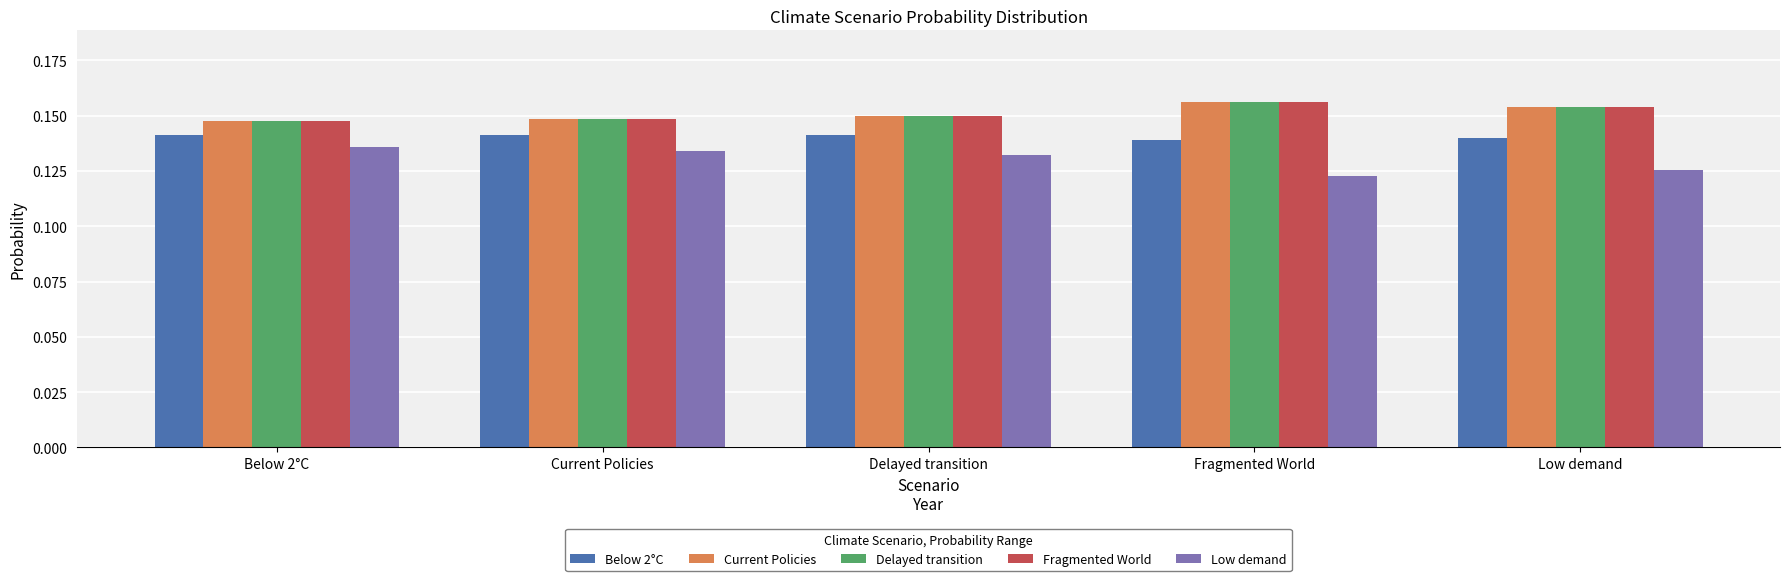

How many Delayed transition values are between 0 and 1?

5